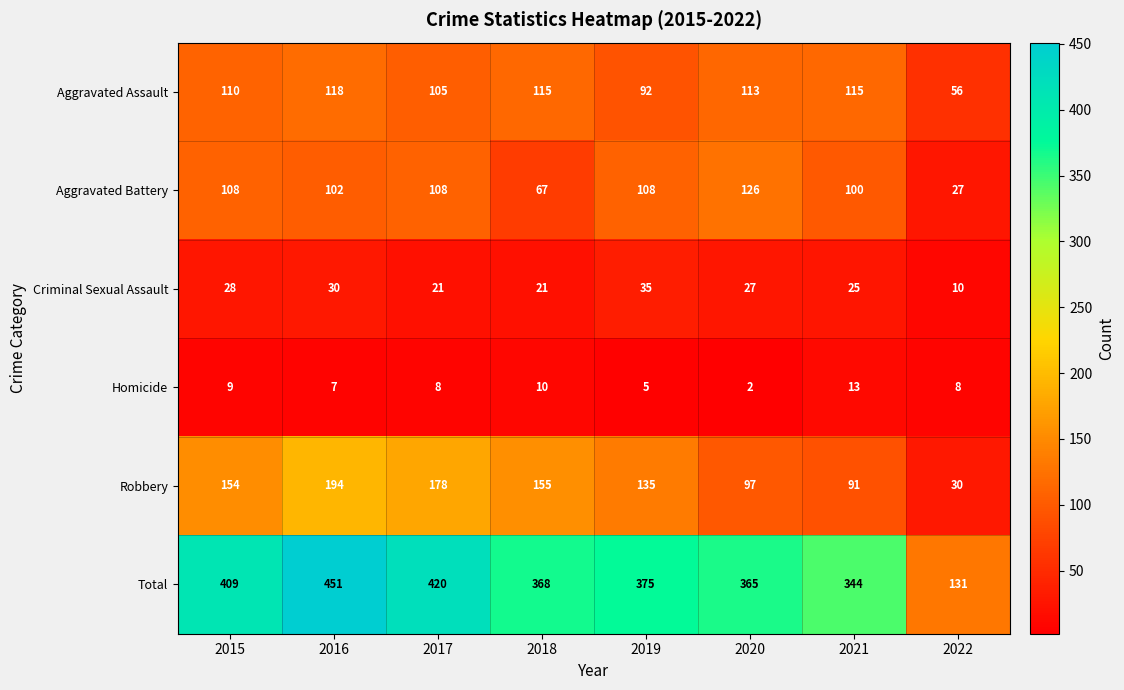

At how many categories does at least one series exceed 289?

7